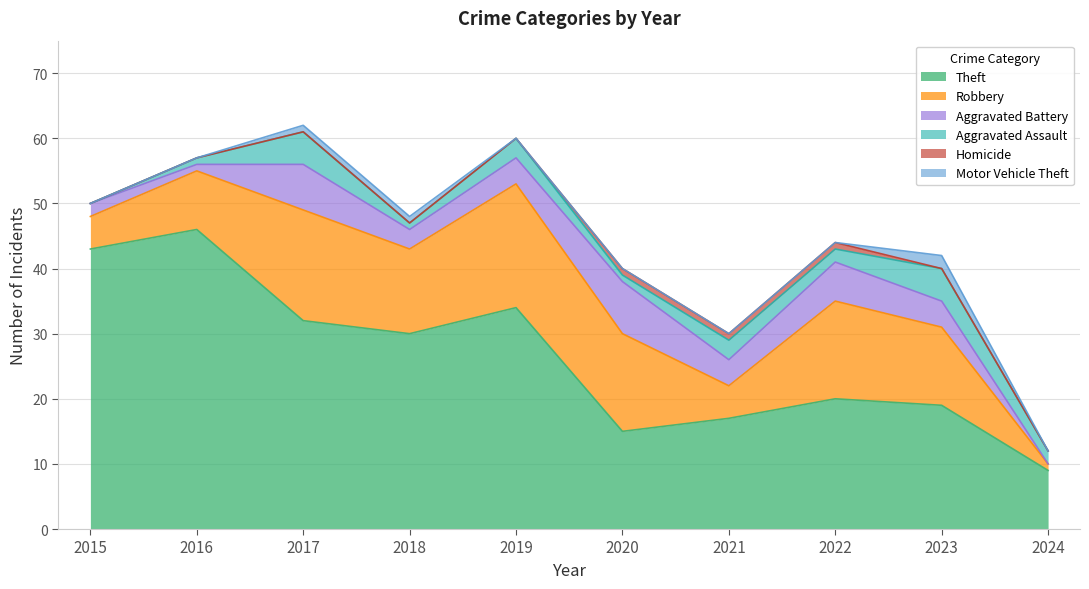

How many data points in Aggravated Assault are less than 2?

4